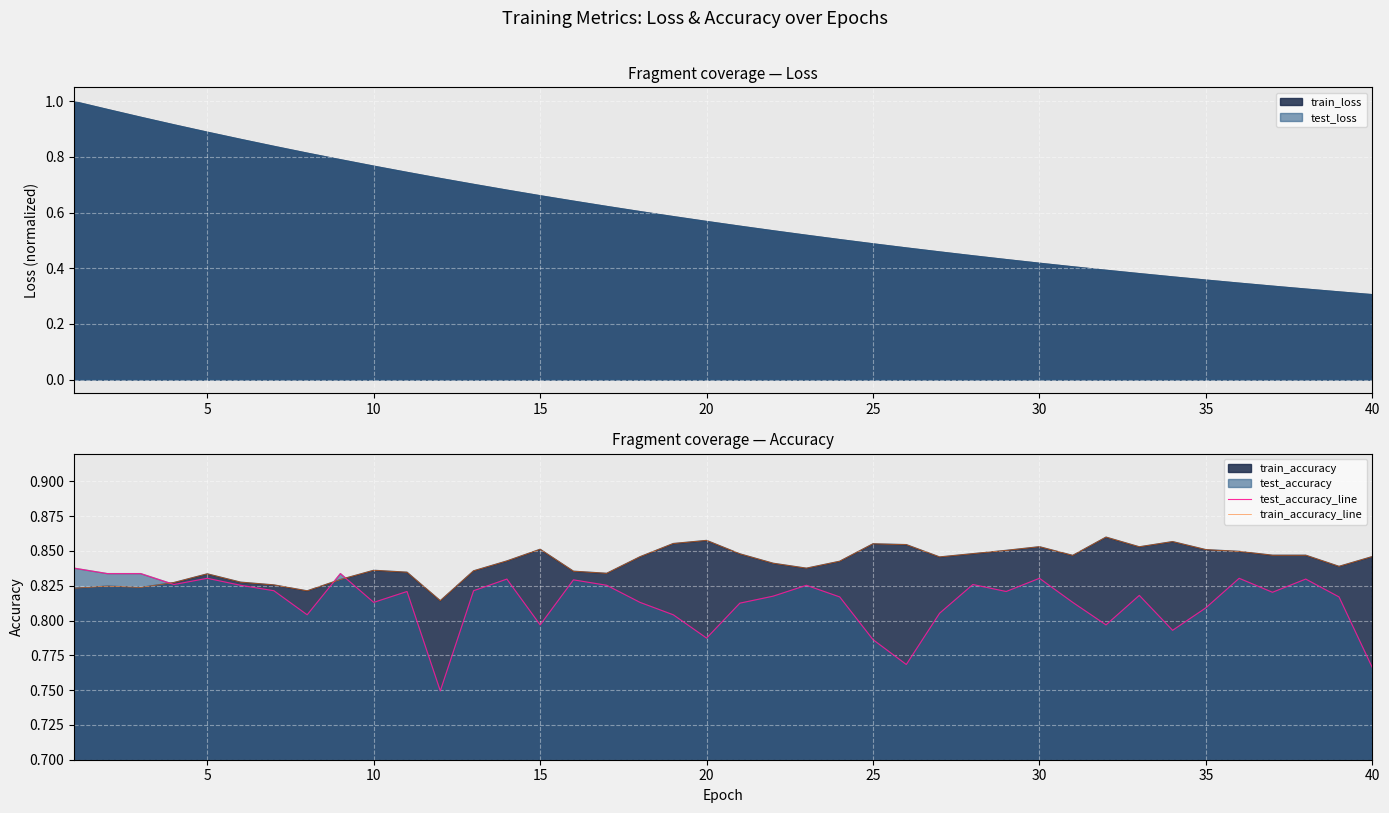

How many lines are shown in the chart?

2